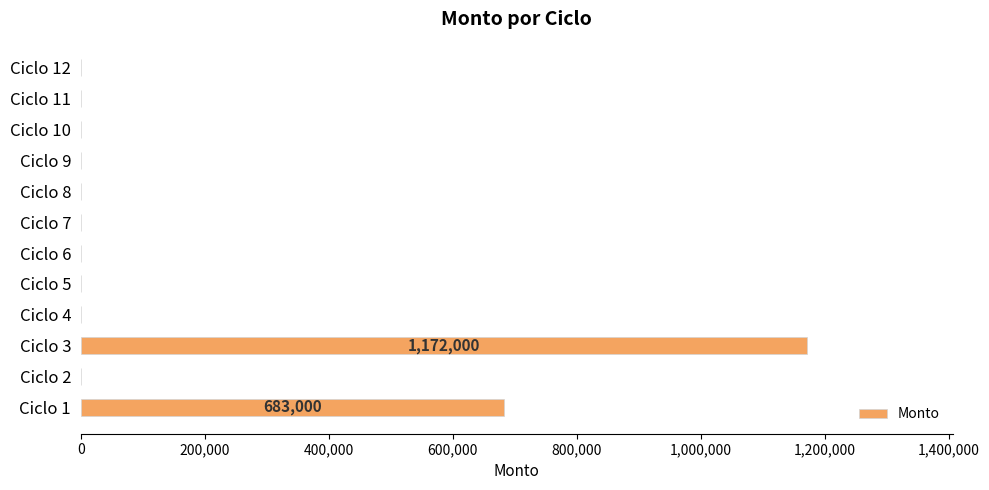

What is the greatest value displayed?

1172000